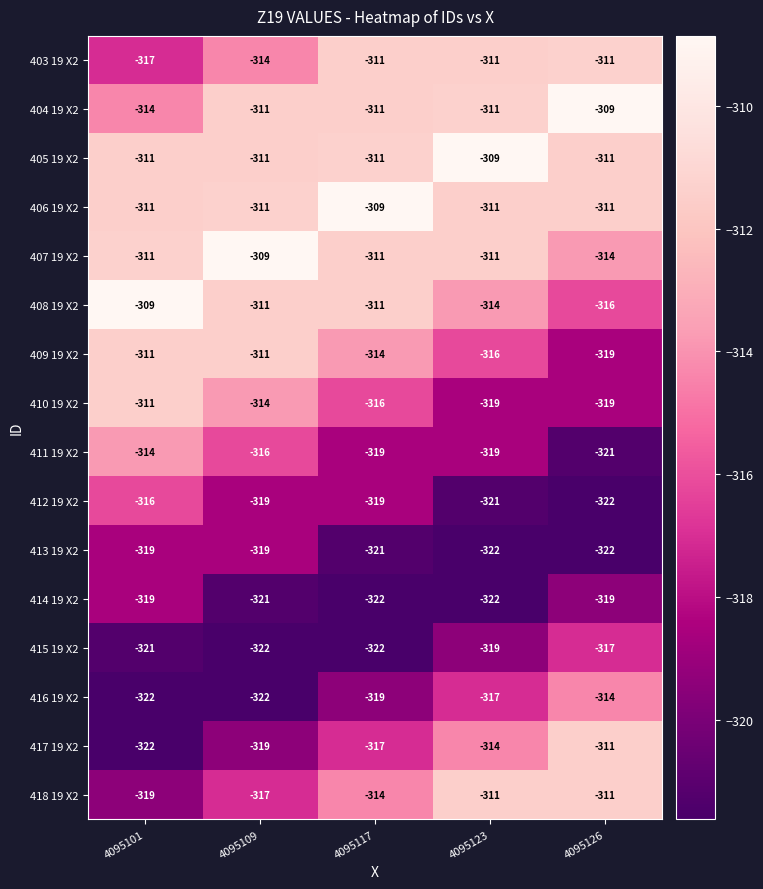

The 415 19 X2 series shows -506 at 4095101. True or false?

False